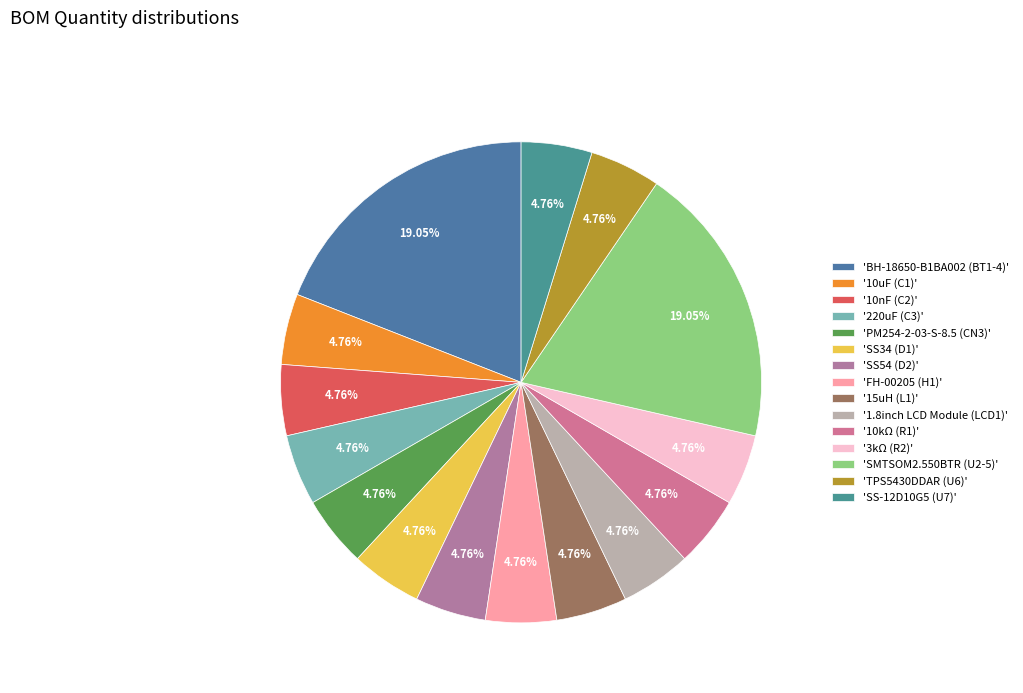

How many slices are in this pie chart?

15